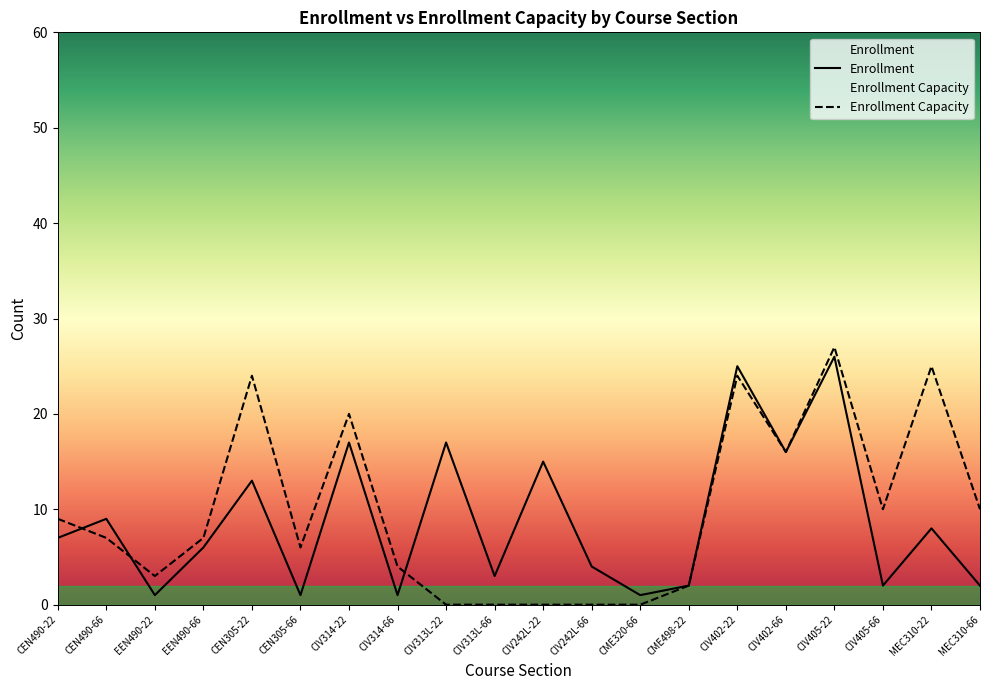

What is the spread (max minus min) of values at EEN490-22?

2